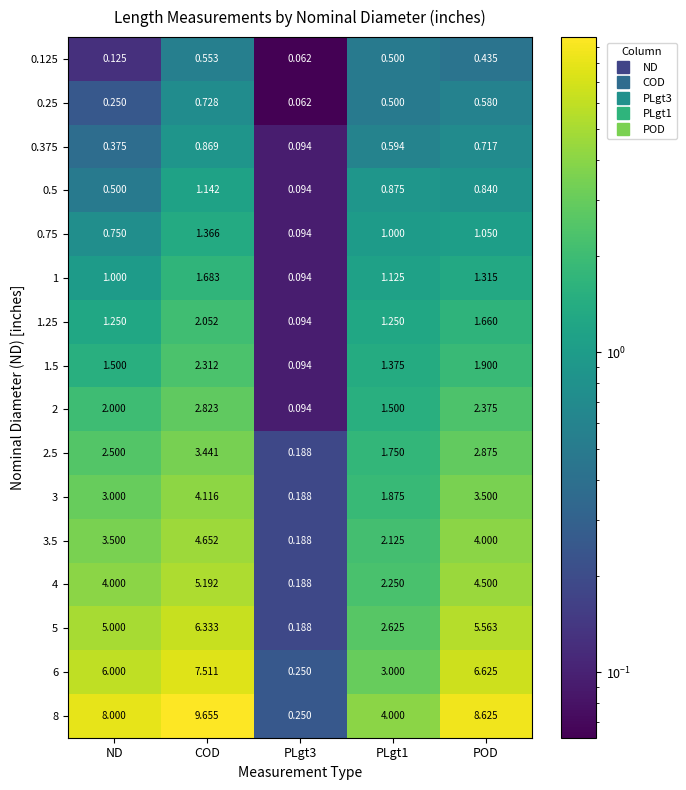

Is the value of 3 at POD greater than the value of 8 at COD?

No